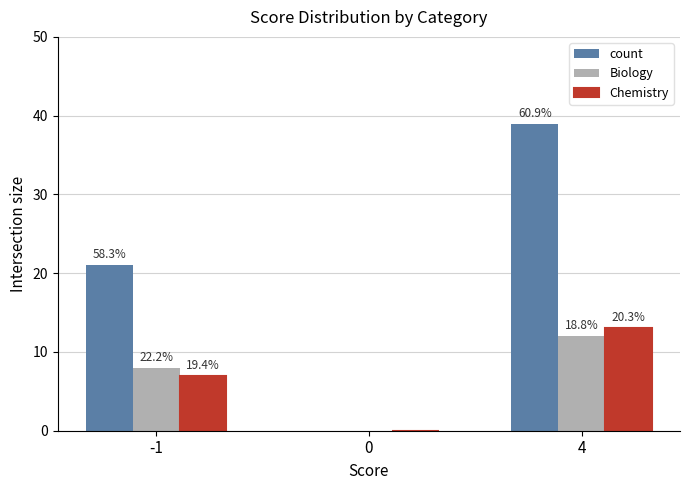

What is the difference between the Chemistry values at 0 and 4?

13